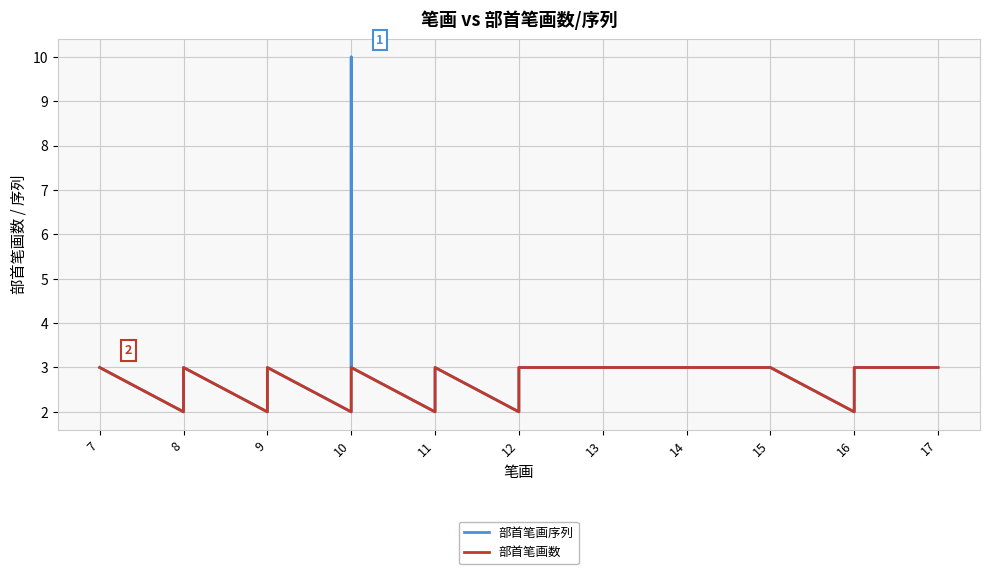

What is the maximum value shown in the chart?

10